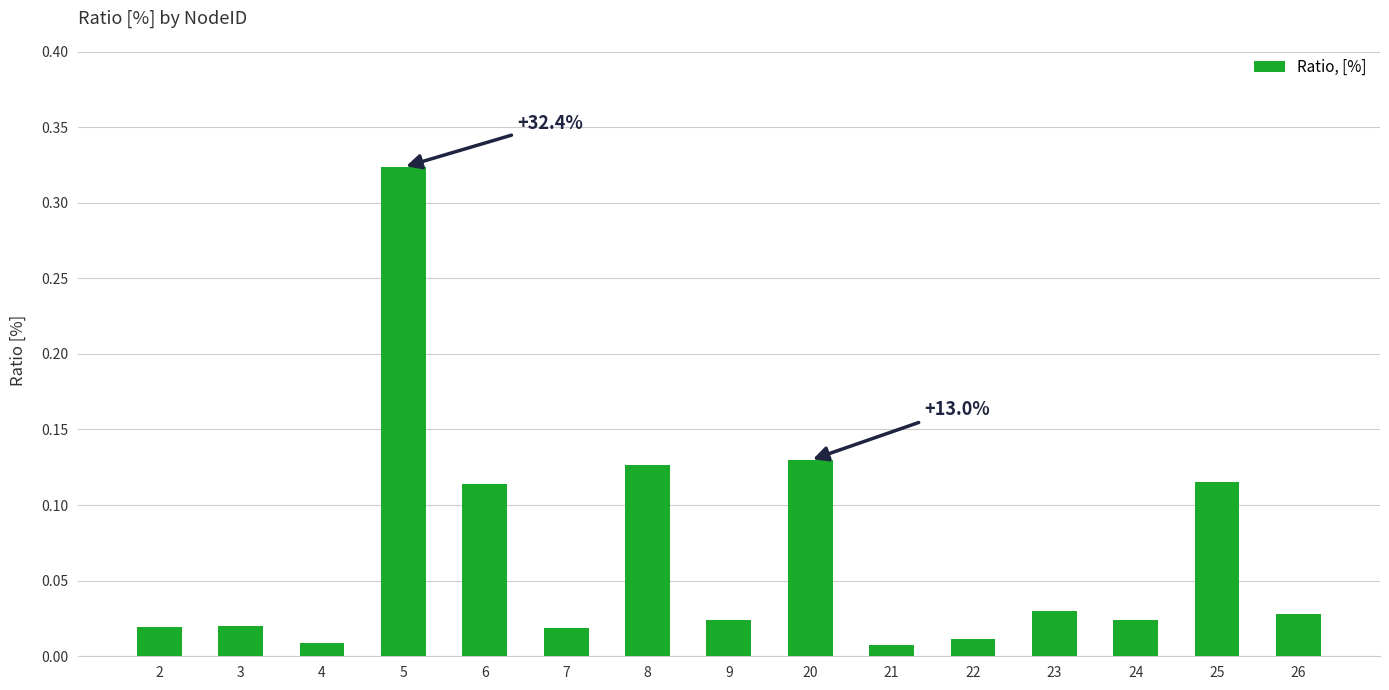

What is the sum of all values?

1.0